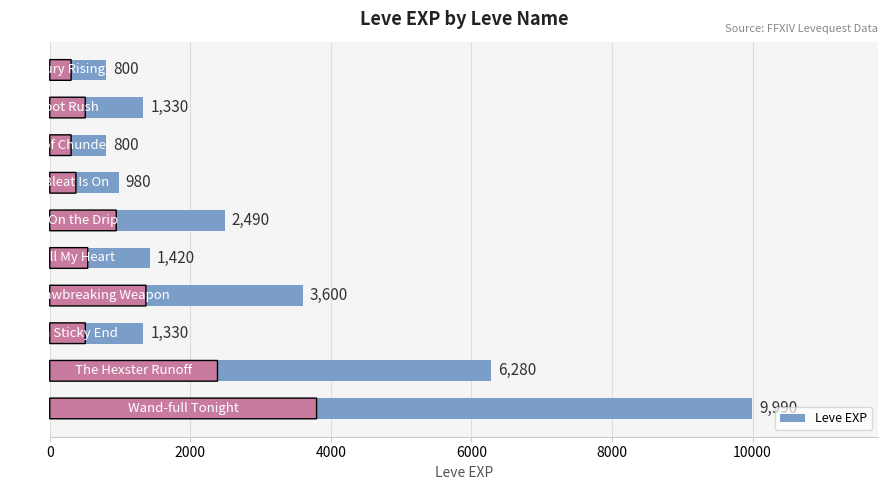

What is the greatest value displayed?

9990